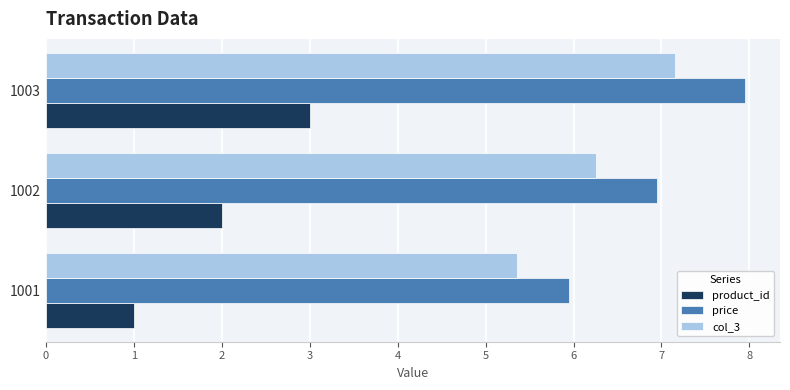

What is the total value across all series at 1003?

18.1